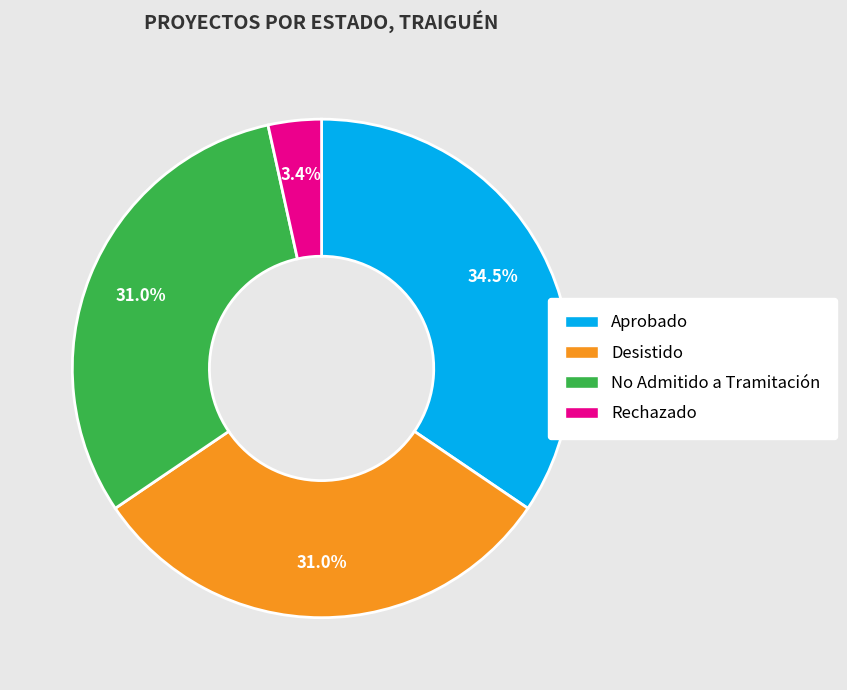

Is there a majority slice in this chart?

No